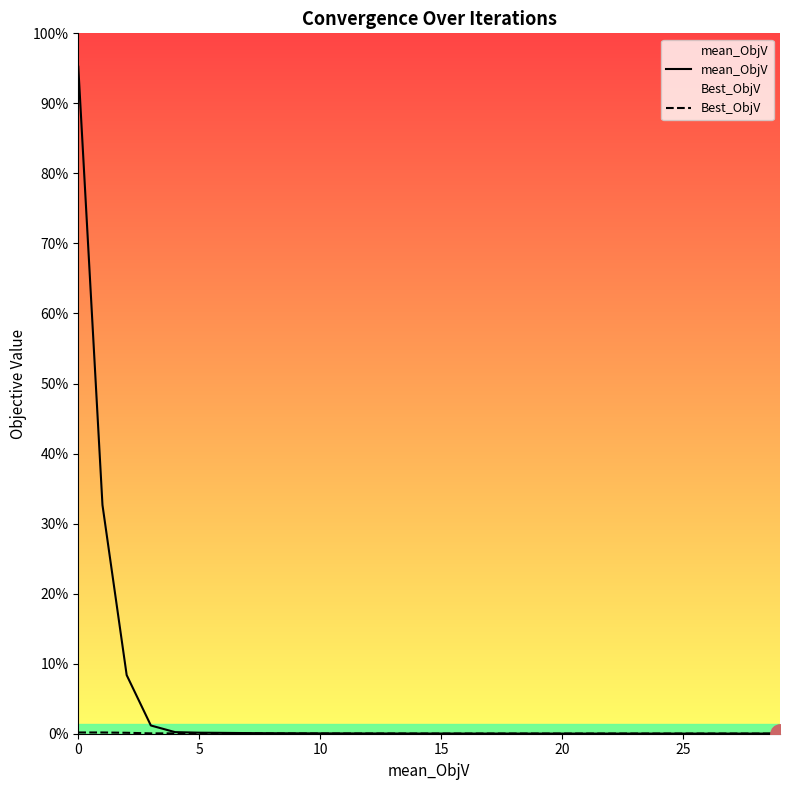

Which category has the lowest value in the mean_ObjV series?

29